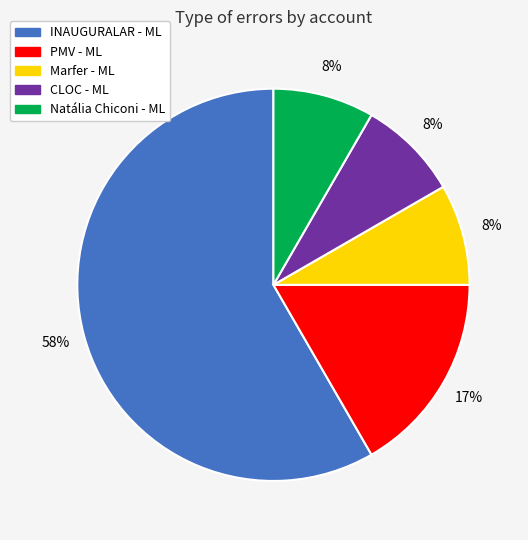

Does any single category account for the majority?

Yes